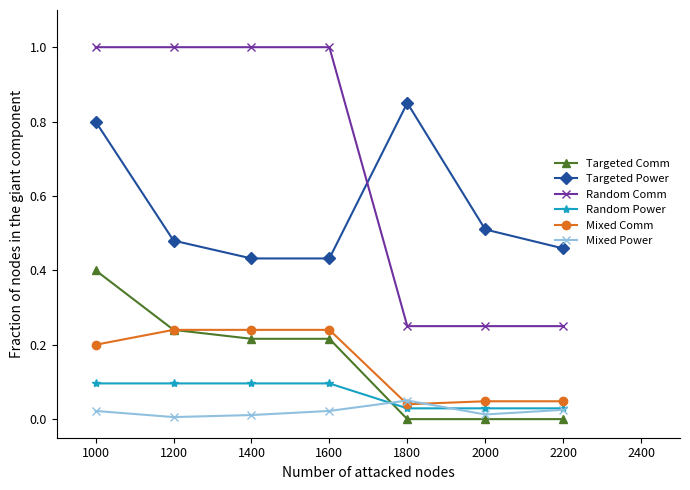

At 1000, list the series in order from largest to smallest.

Random Comm, Targeted Power, Targeted Comm, Mixed Comm, Random Power, Mixed Power